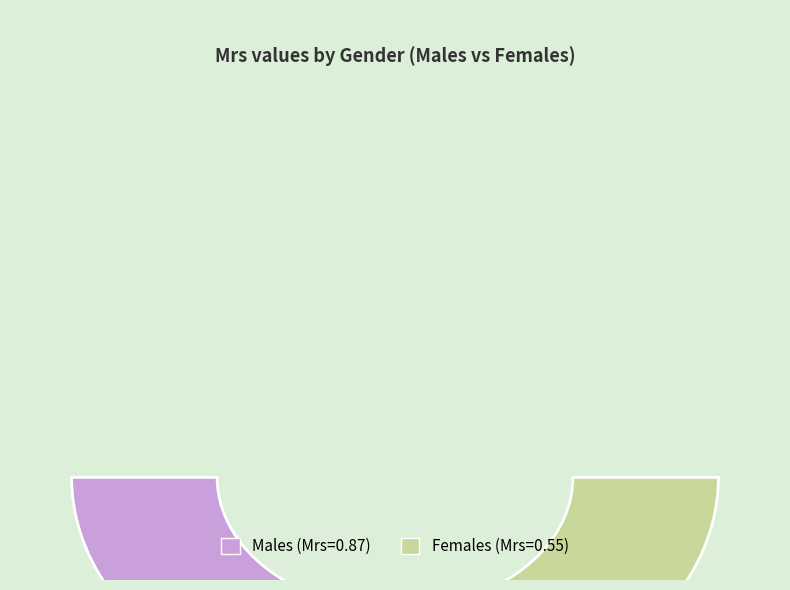

Which slice is the smallest?

Females